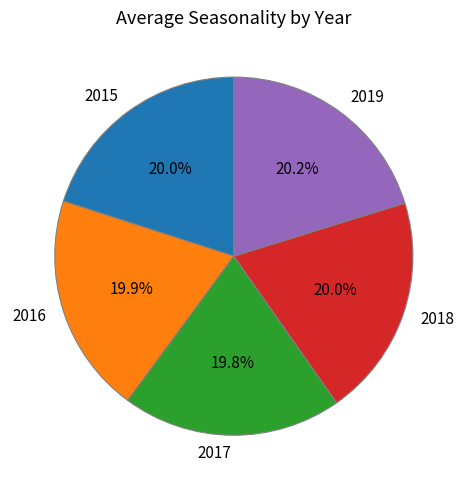

What is the ratio of the value at 2017 to the value at 2016?

1.0